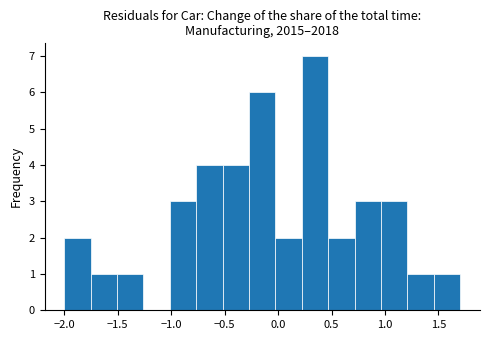

What is the height of the bar covering -0.25 to 0.00 on the x-axis? Neither the bar edges nor the heights are printed on the chart, so give them approximately, as read against the axes.

6